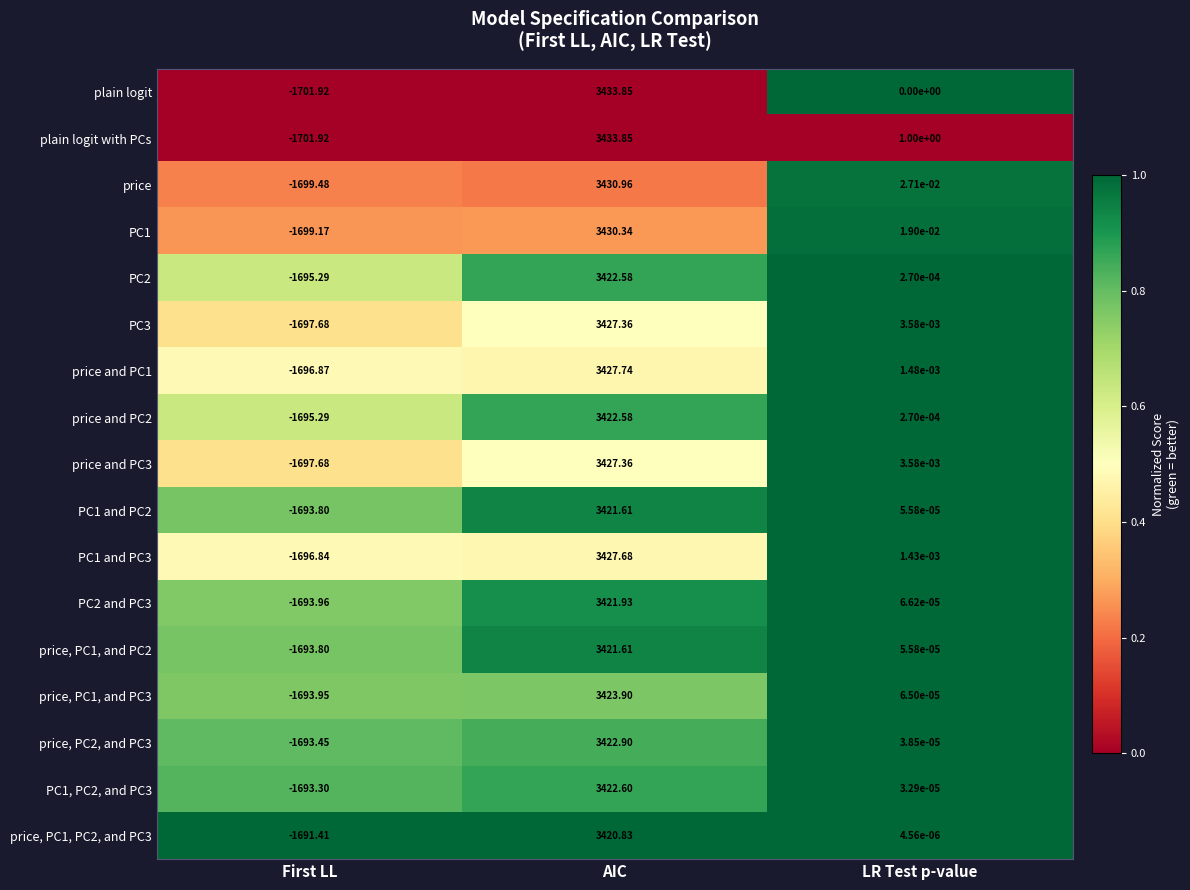

Which series changed the most between First LL and LR Test p-value?

plain logit with PCs